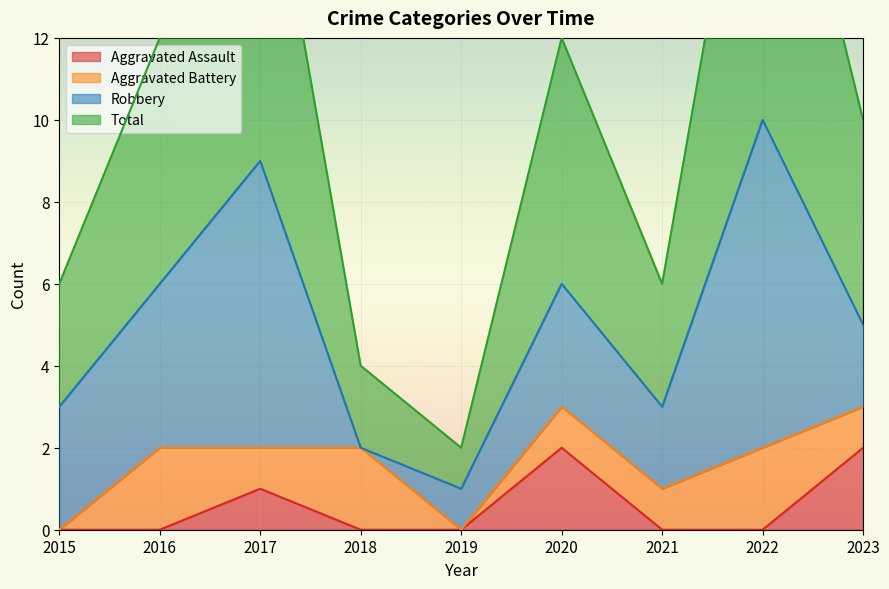

What is the maximum value for Aggravated Assault?

2